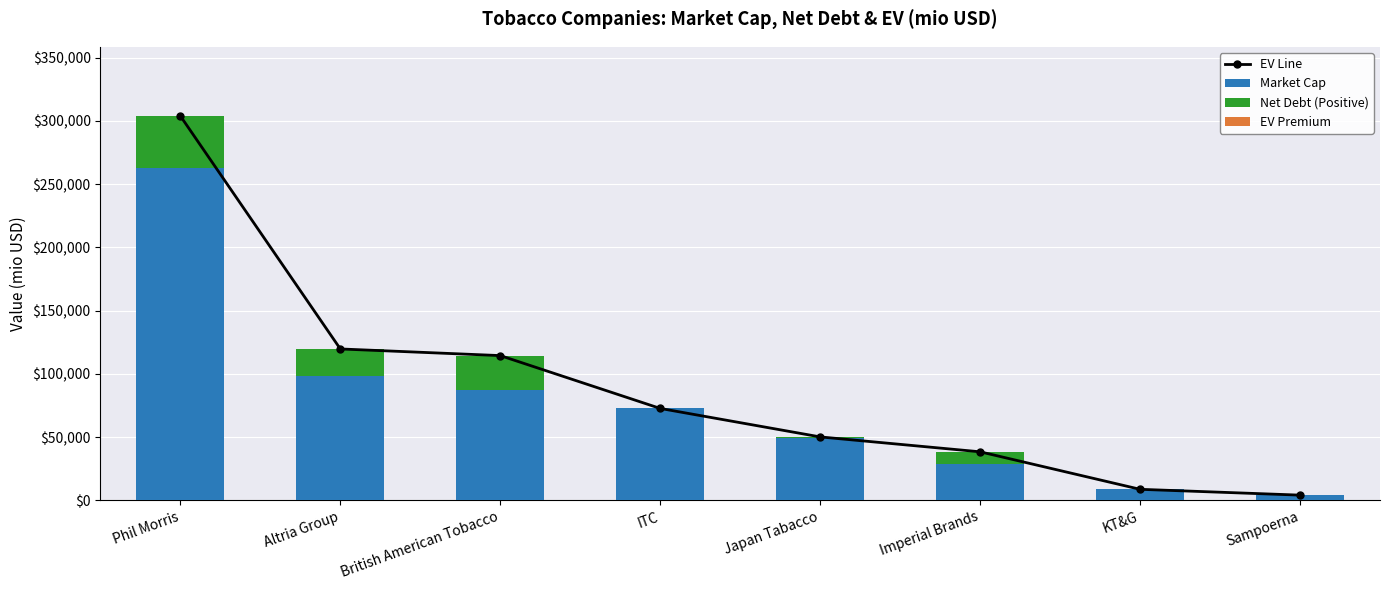

True or false: Market Cap has a value of 9271.0 at KT&G.

True